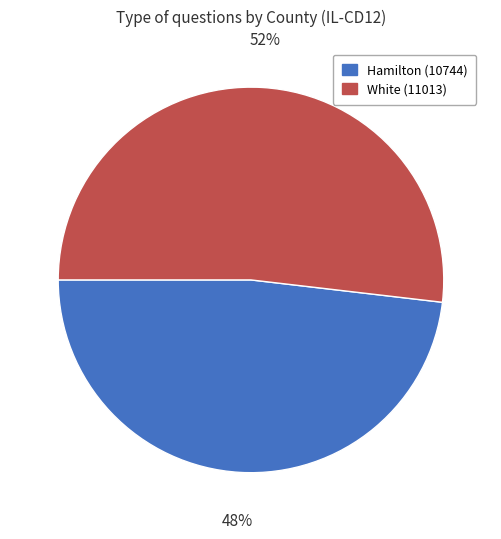

To the nearest percent, what percentage of the pie is White (11013)?

52%